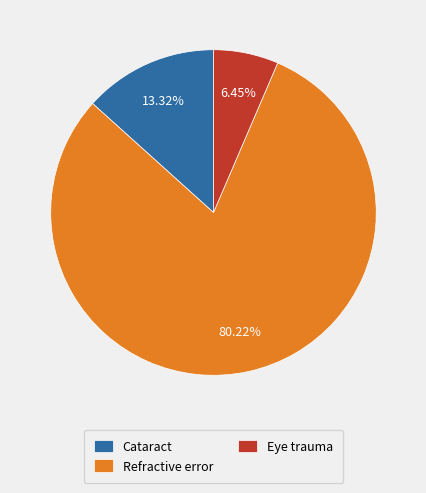

Which category has the biggest portion of the pie?

Refractive error